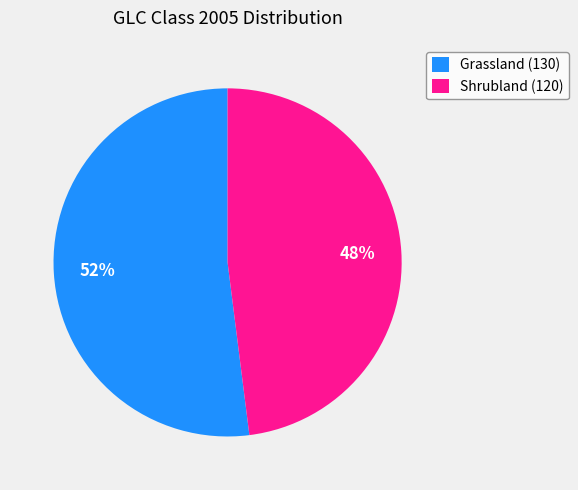

Rank the categories by value from lowest to highest.

Shrubland (120), Grassland (130)